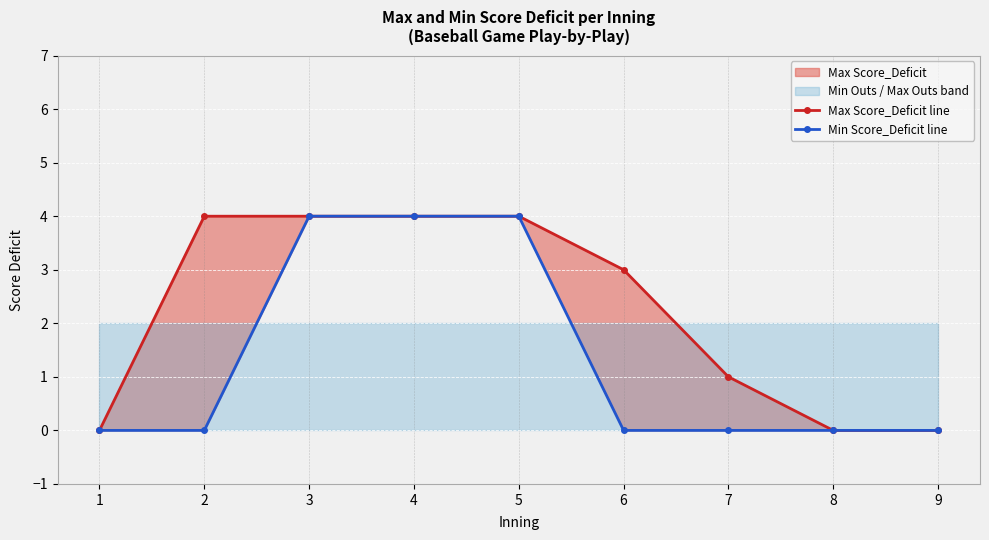

True or false: Min Score_Deficit line and Max Score_Deficit line intersect in this chart.

False